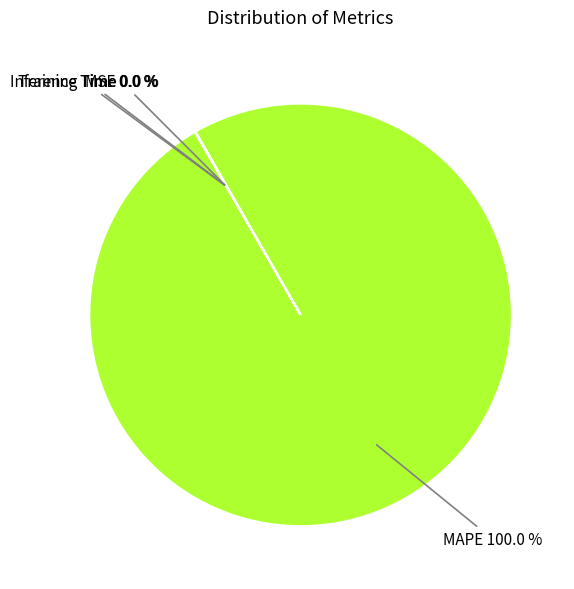

Is there a majority slice in this chart?

Yes